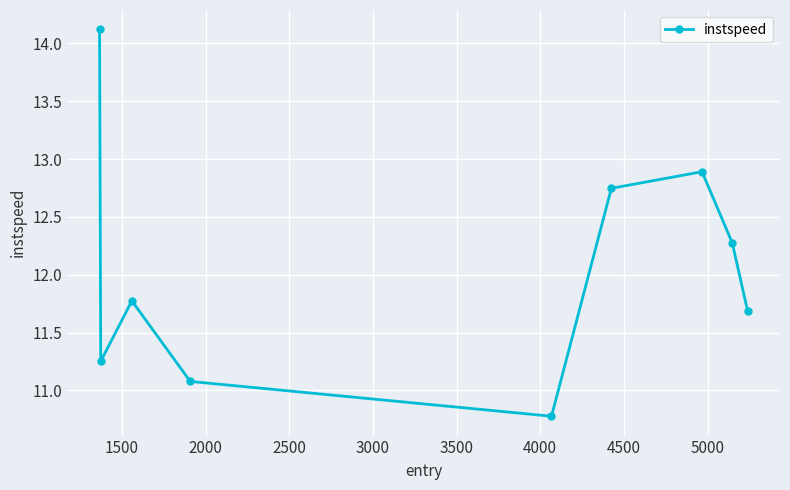

What is the smallest value displayed?

10.8